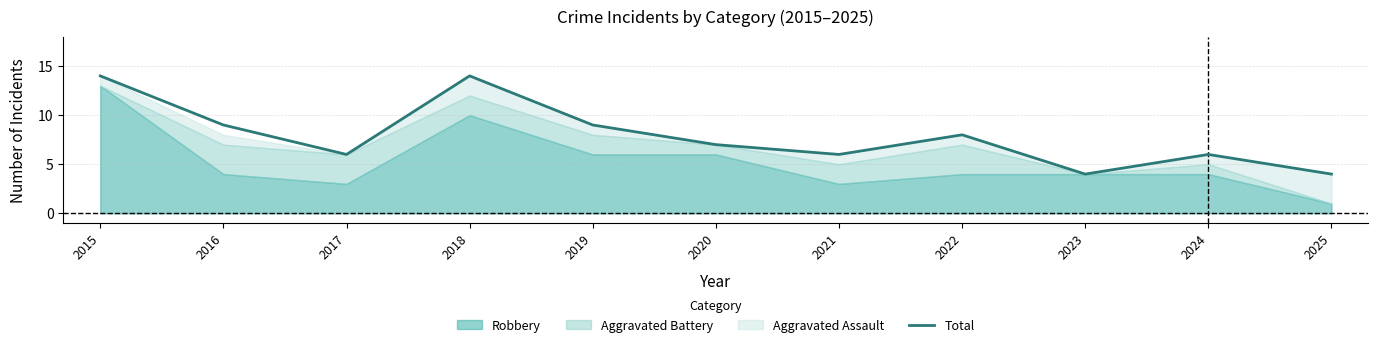

Reading left to right, extract all data points from this chart.

2015=14	2016=9	2017=6	2018=14	2019=9	2020=7	2021=6	2022=8	2023=4	2024=6	2025=4